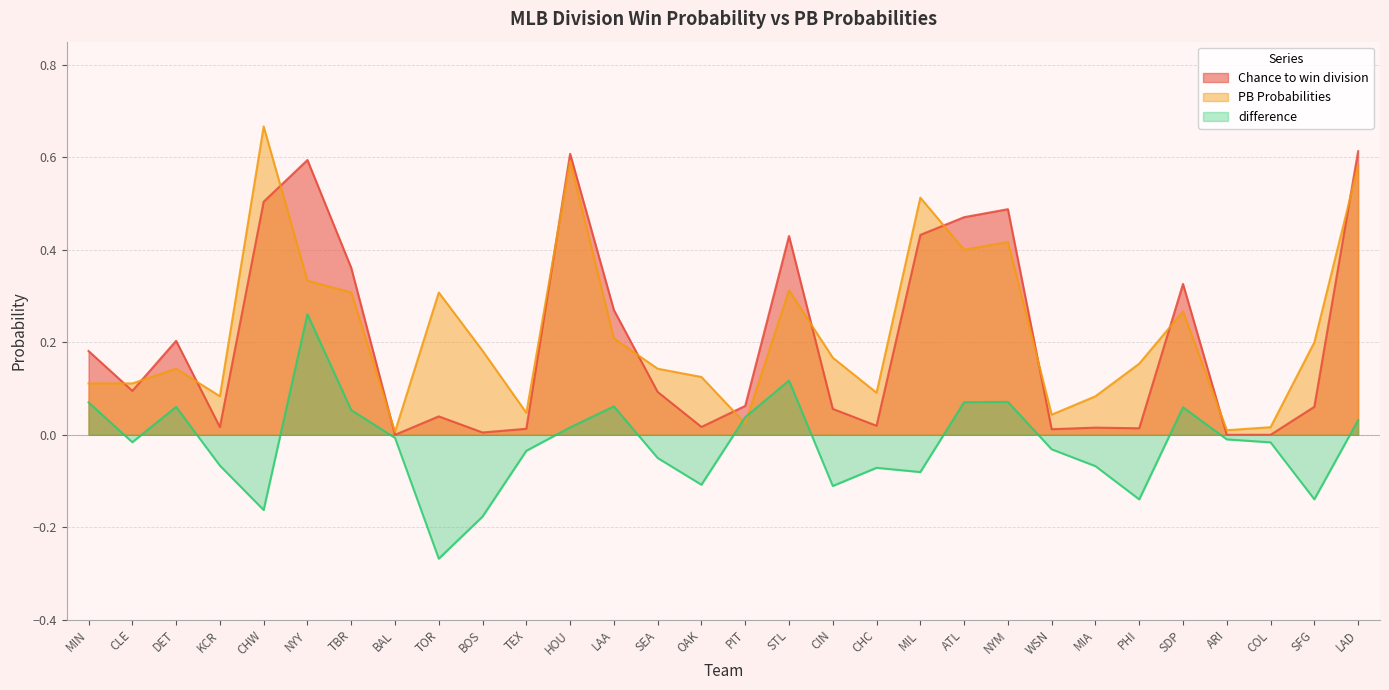

List the labels in order of PB Probabilities value, largest first.

CHW, HOU, LAD, MIL, NYM, ATL, NYY, STL, TBR, TOR, SDP, LAA, SFG, BOS, CIN, PHI, DET, SEA, OAK, MIN, CLE, CHC, KCR, MIA, TEX, WSN, PIT, COL, ARI, BAL